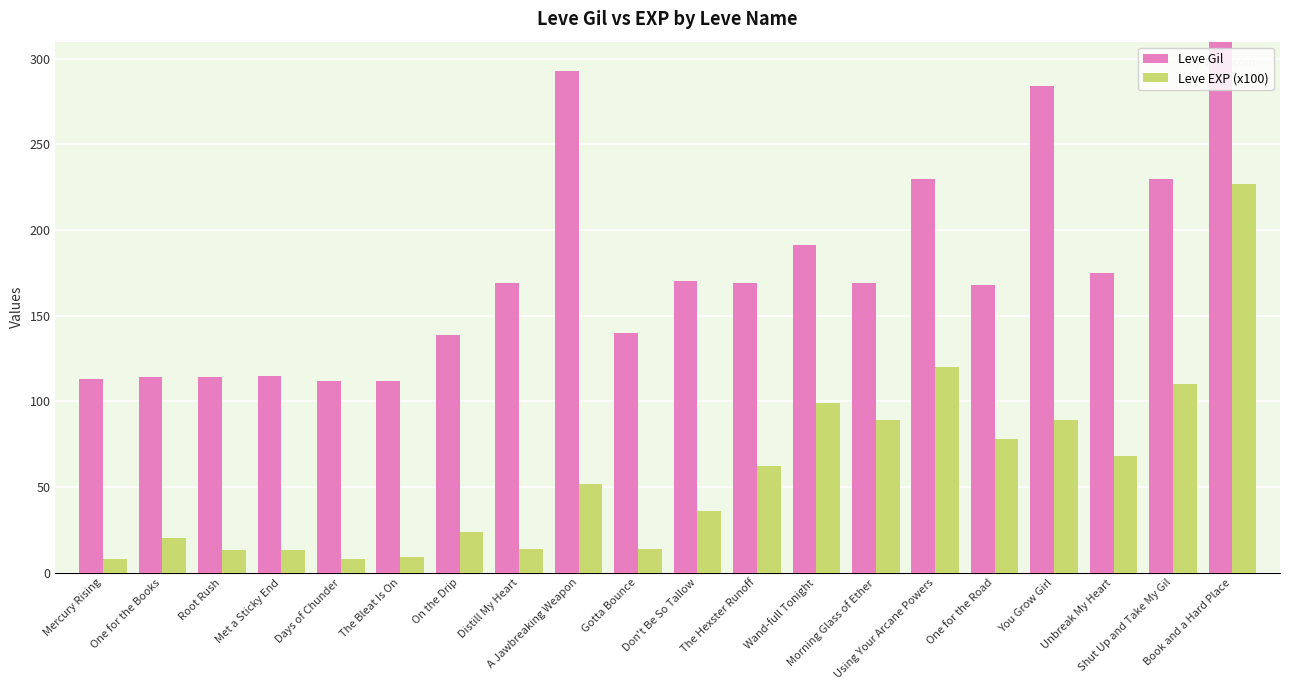

Which category has the lowest value in the Leve Gil series?

Days of Chunder